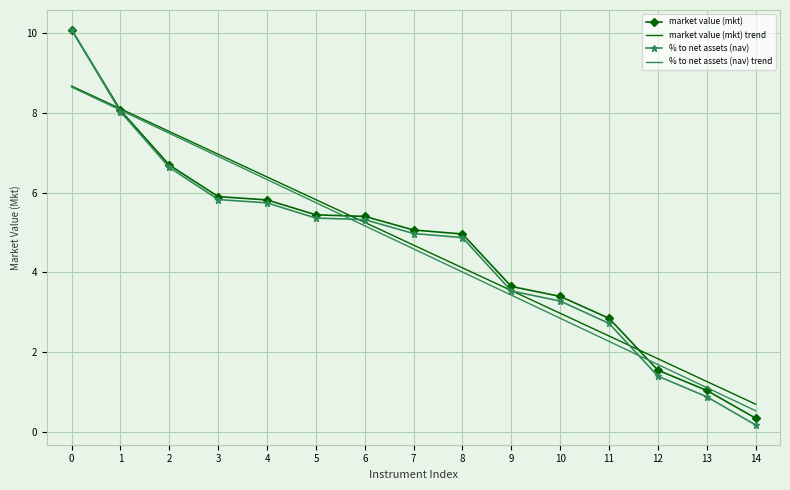

Which series has the largest range (max minus min)?

% to net assets (nav)